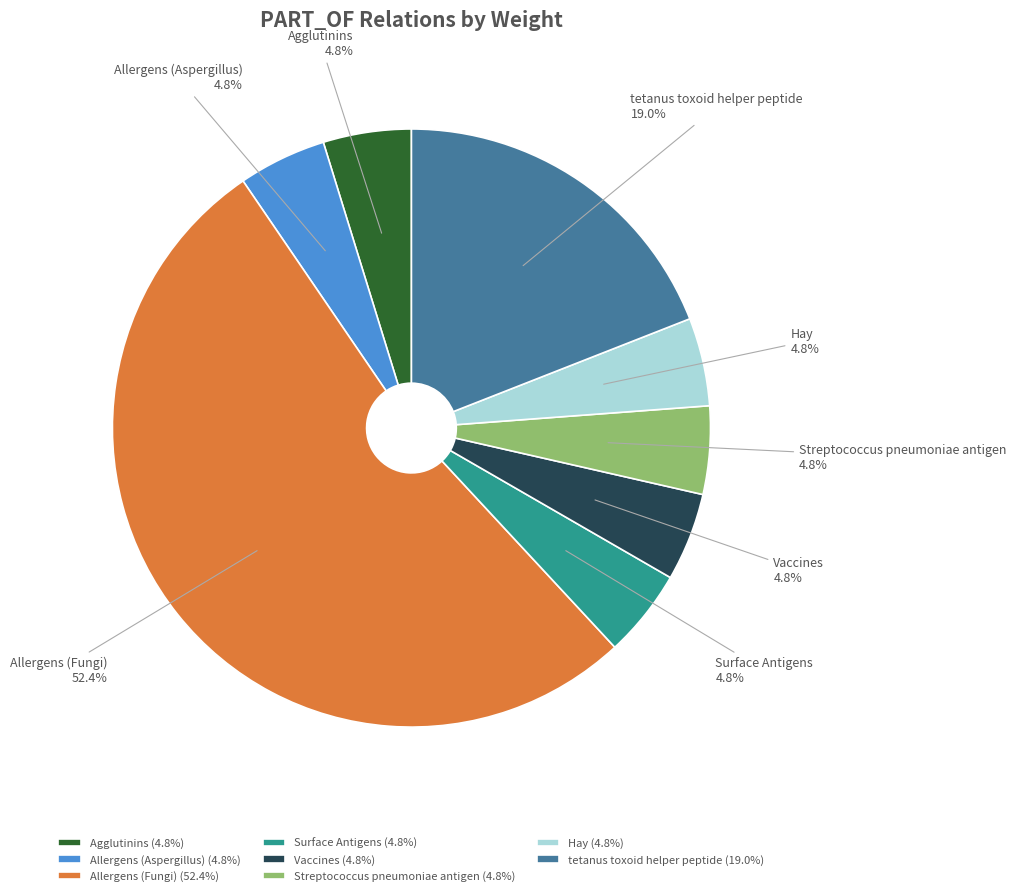

The Hay slice represents 5% of the pie. True or false?

True